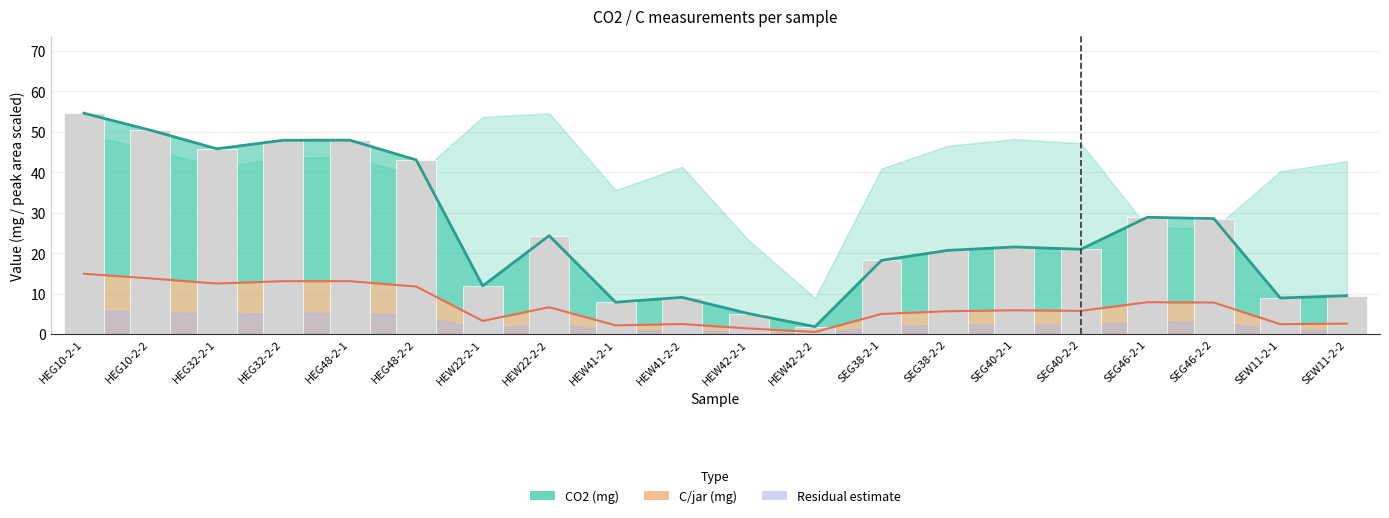

What is the label of the 16th bar from the right?

HEG48-2-1